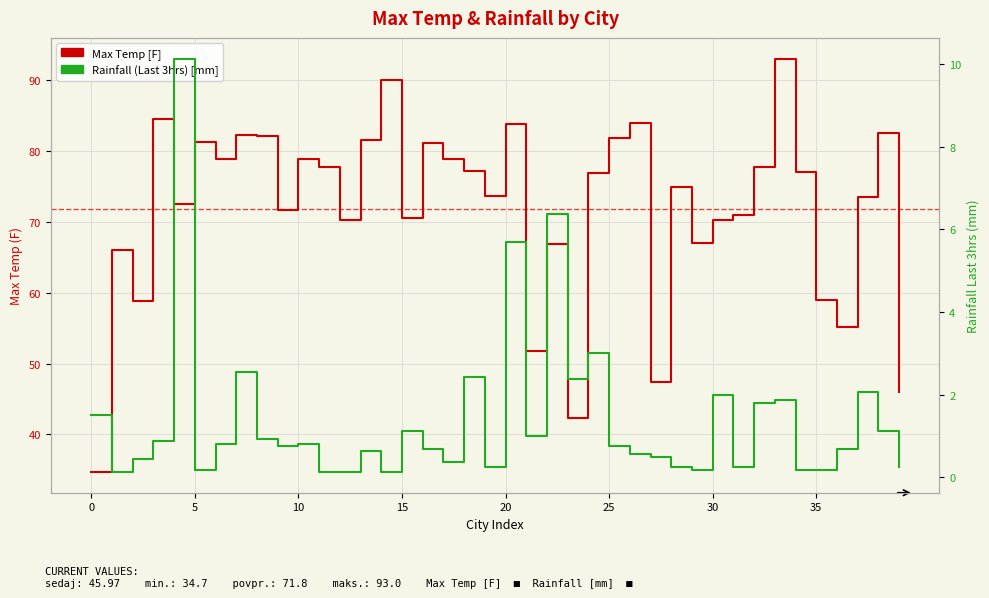

Which series changed the most between 31 and 33?

Max Temp [F]